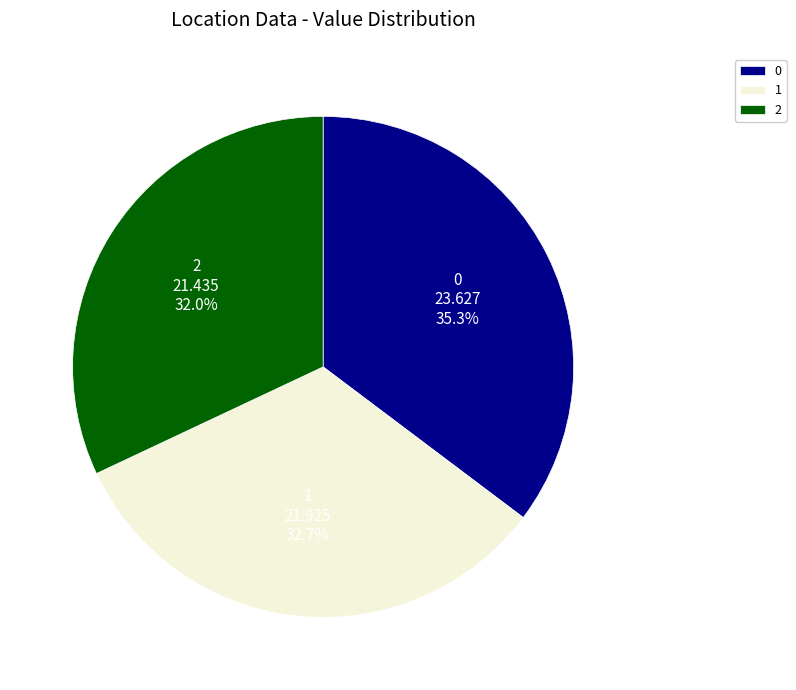

How many slices are in this pie chart?

3